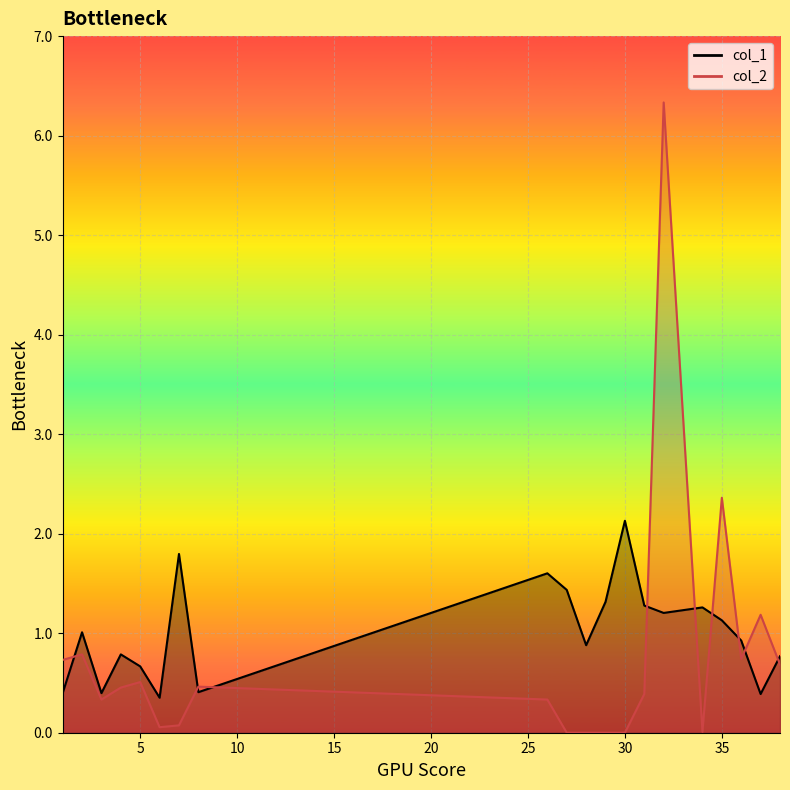

Reading left to right, list all the values displayed in this chart.

col_1: 0.4	1.0	0.4	0.8	0.7	0.4	1.8	0.4	1.6	1.4	0.9	1.3	2.1	1.3	1.2	1.3	1.1	0.9	0.4	0.8
col_2: 0.7	0.8	0.3	0.5	0.5	0.1	0.1	0.5	0.3	0.0	0.0	0.0	0.0	0.4	6.3	0.0	2.4	0.7	1.2	0.7